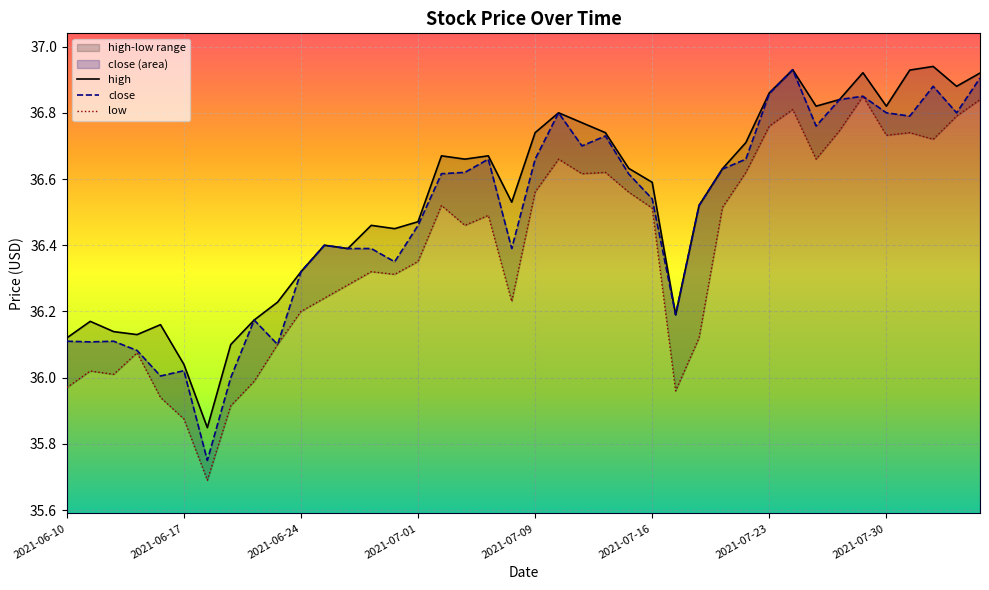

What is the maximum value for close?

36.9